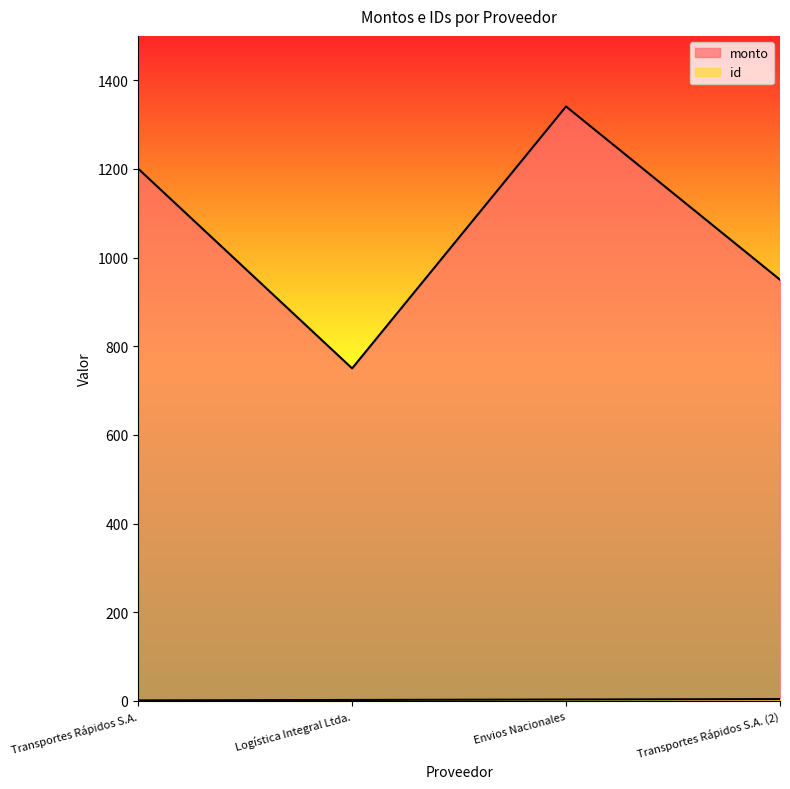

The id series shows 1.2 at Envios Nacionales. True or false?

False